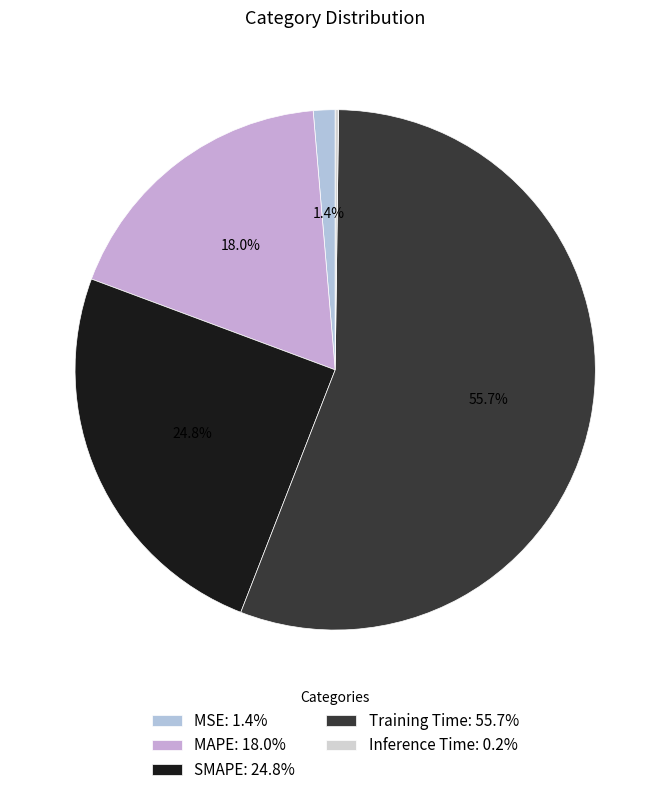

The Inference Time slice represents 15% of the pie. True or false?

False